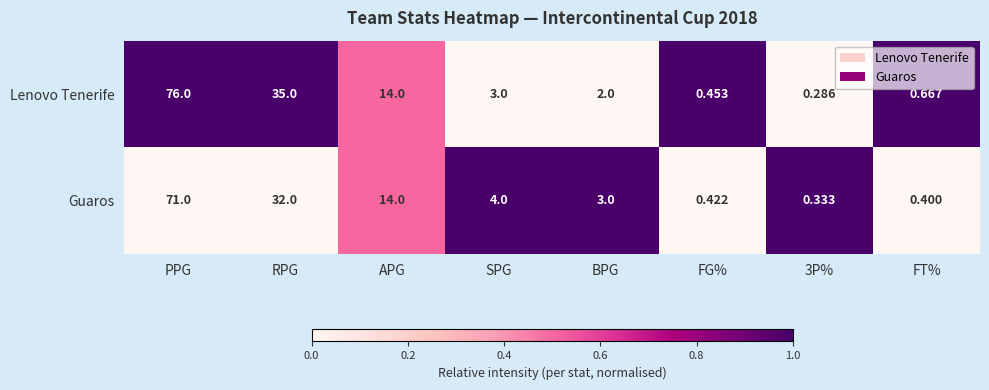

How many data points does each series have?

8